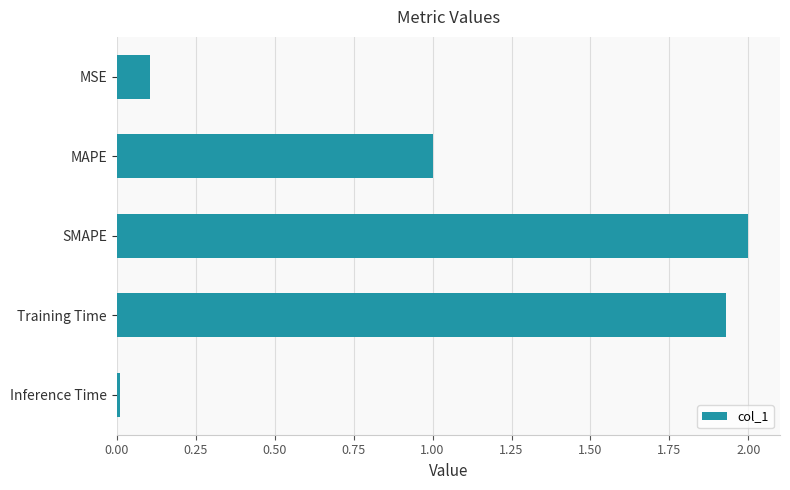

Rank the categories by value from highest to lowest.

SMAPE, Training Time, MAPE, MSE, Inference Time